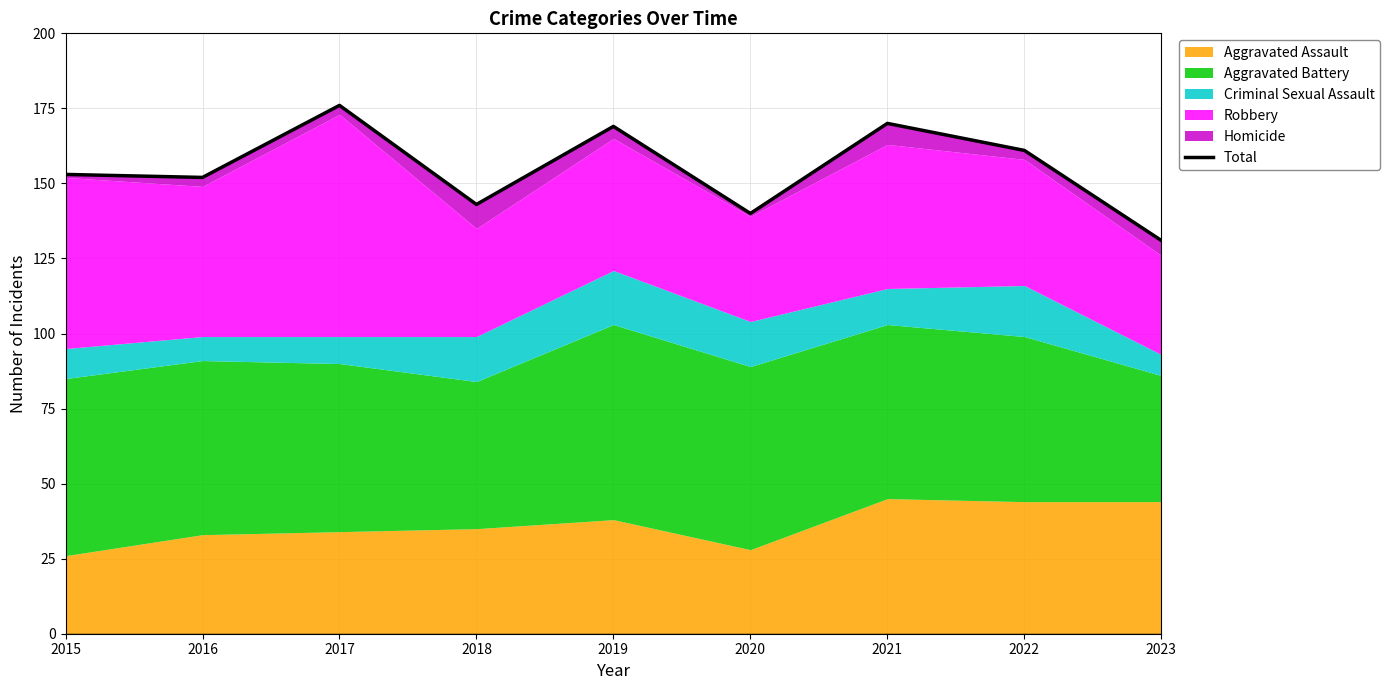

Reading left to right, list all the values displayed in this chart.

2015=153	2016=152	2017=176	2018=143	2019=169	2020=140	2021=170	2022=161	2023=131